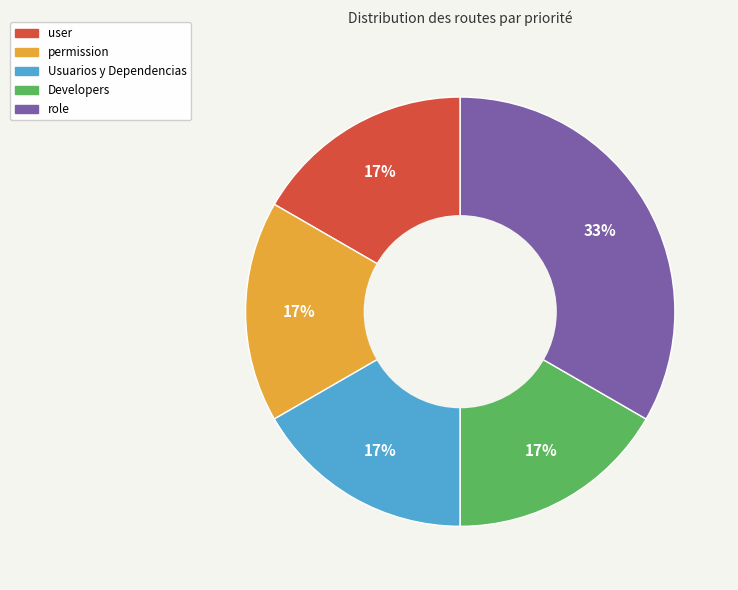

Is there a majority slice in this chart?

No